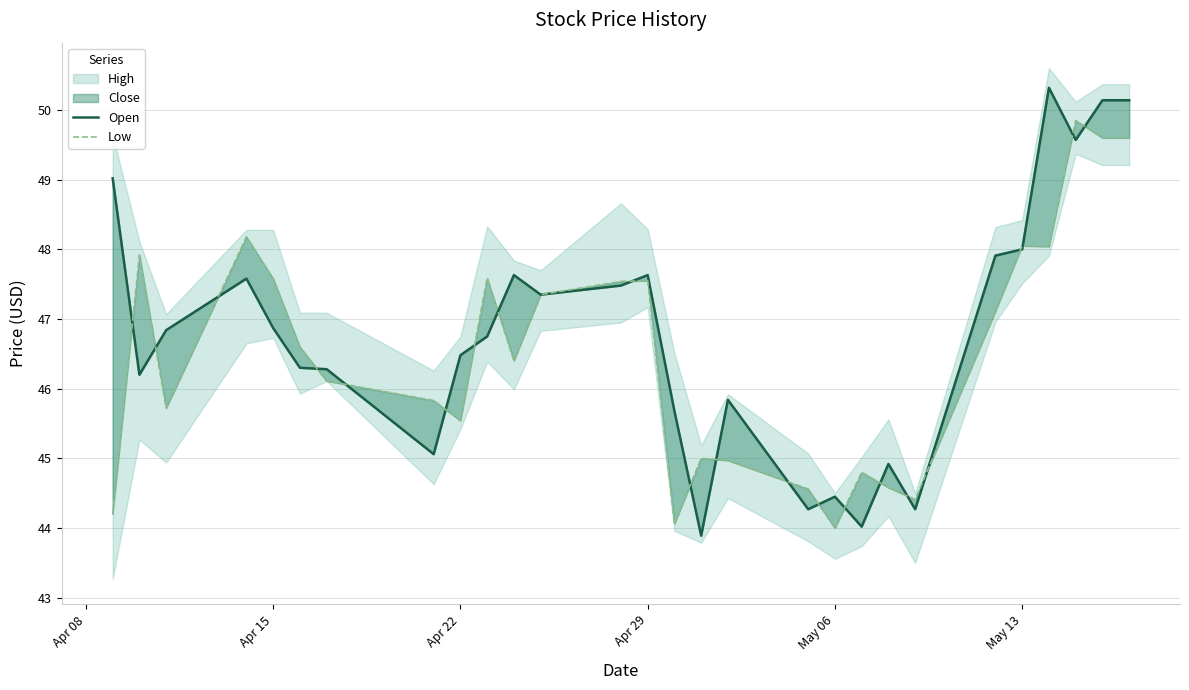

Is it true that Low equals 10.6 at 16?

False